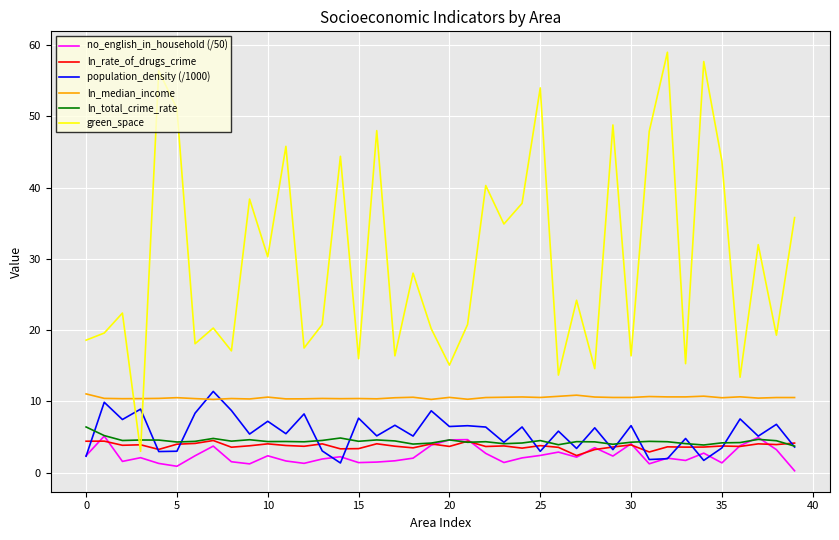

What is the difference between the second highest and minimum values in the no_english_in_household (/50) series?

4.7